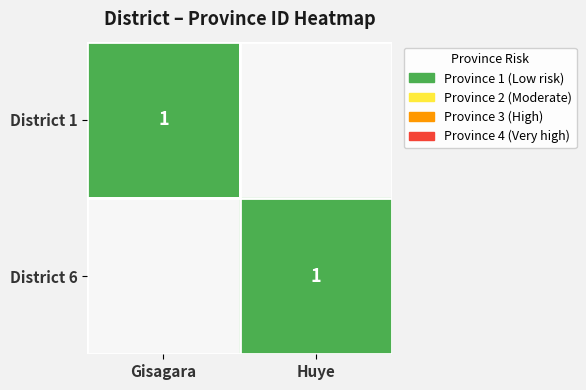

Is it true that District 6 equals 1 at Huye?

True